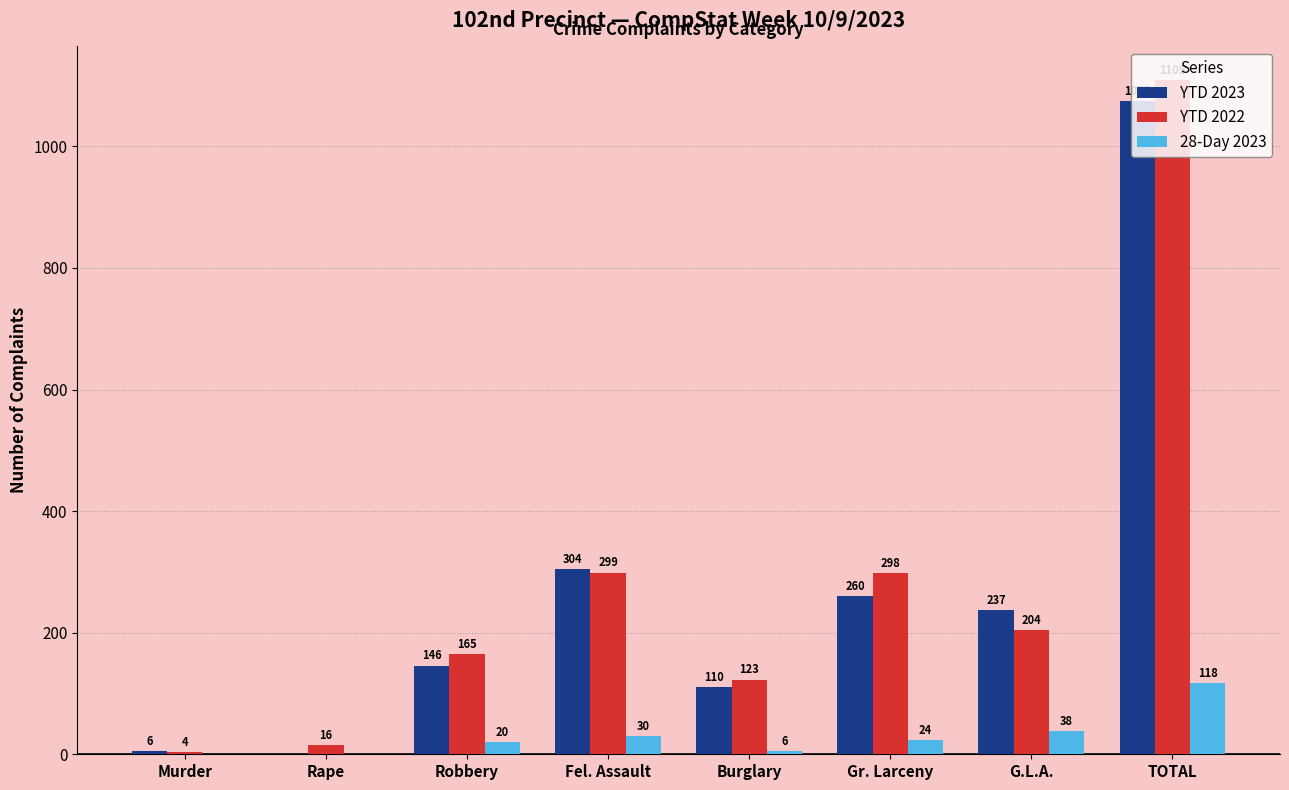

Reading left to right, transcribe all the data shown in this chart.

YTD 2023: 6	0	146	304	110	260	237	1075
YTD 2022: 4	16	165	299	123	298	204	1109
28-Day 2023: 0	0	20	30	6	24	38	118